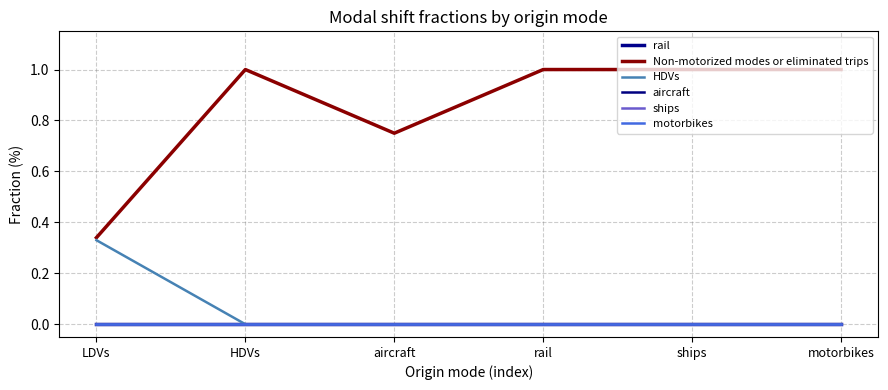

True or false: aircraft and rail intersect in this chart.

False